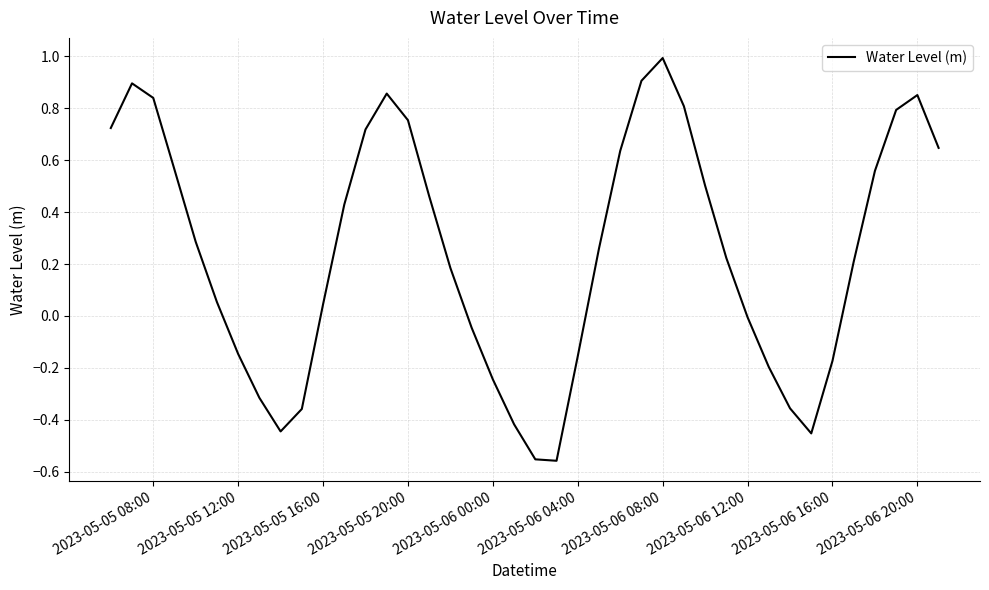

Does the chart have visible grid lines?

Yes